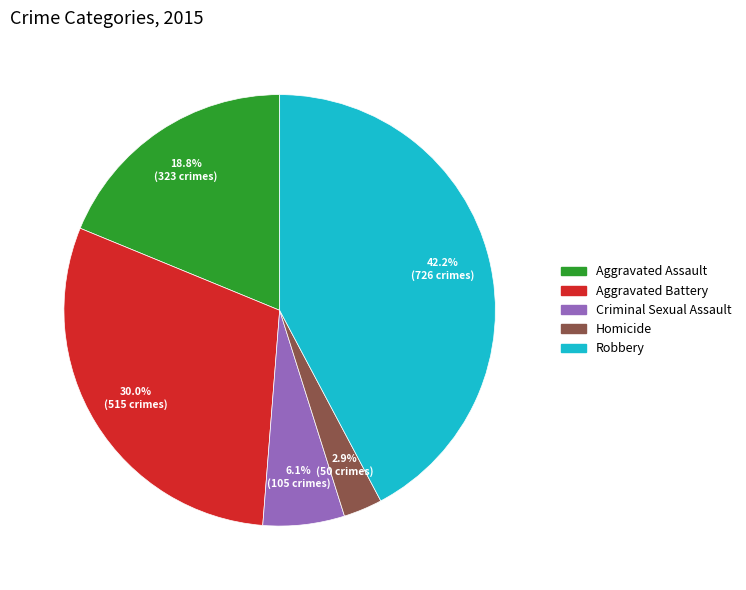

How many slices are in this pie chart?

5